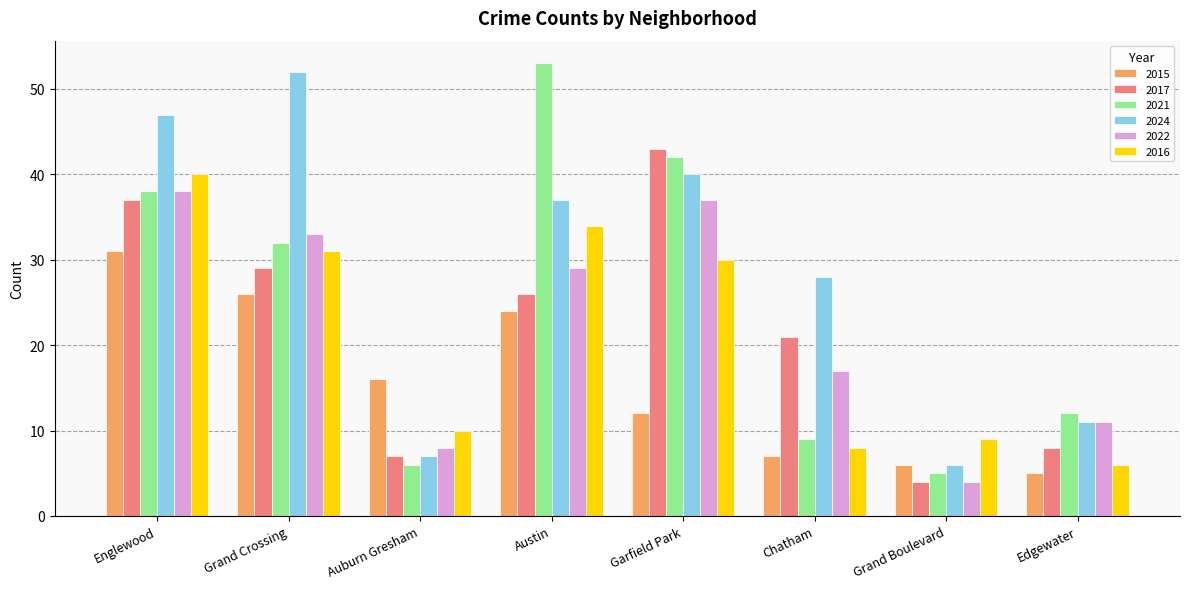

How many data points in 2024 are less than 37?

4